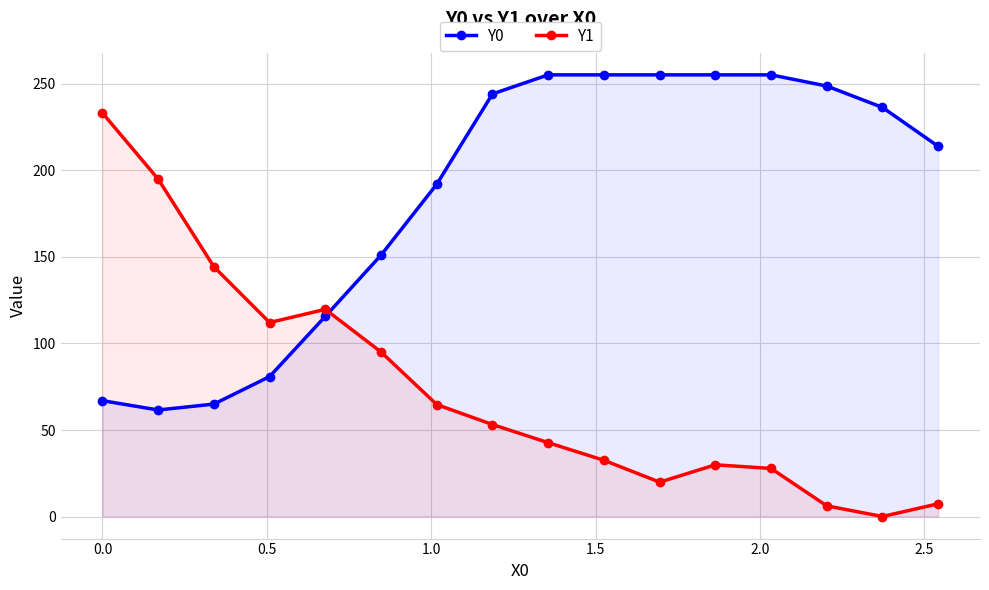

What is the difference between the second highest and minimum values in the Y1 series?

194.7